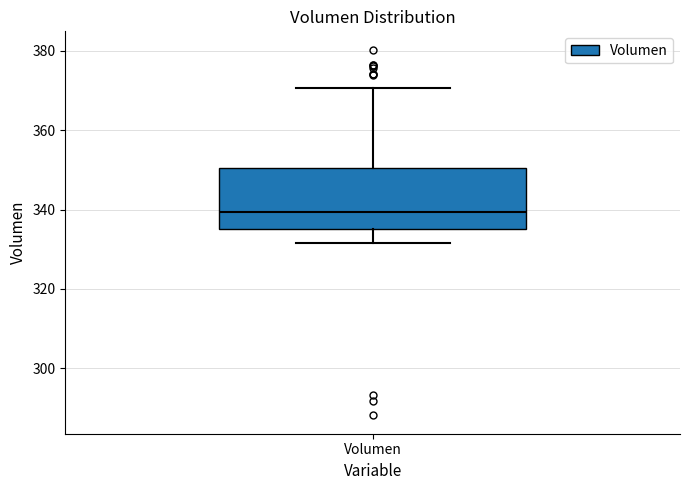

Transcribe this box plot: give where the median line is, the range the box spans, and where the two whiskers end, as read against the y-axis. The values are not printed on the chart, so give them approximately, as read against the axis.

median 340, box 336 to 350, whiskers 332 to 370